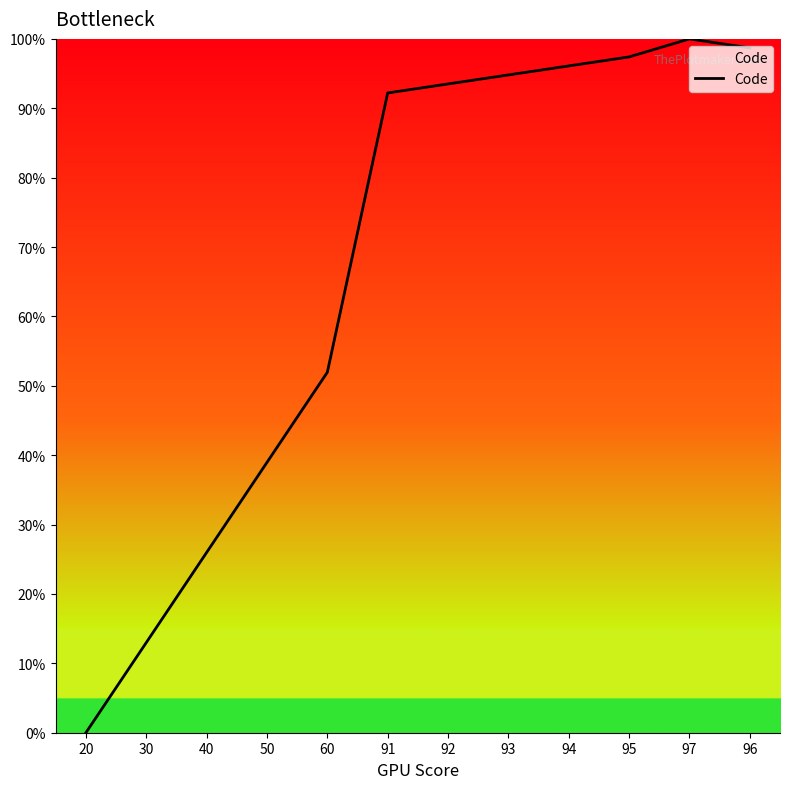

Where is the data nearest to the value 50?

60